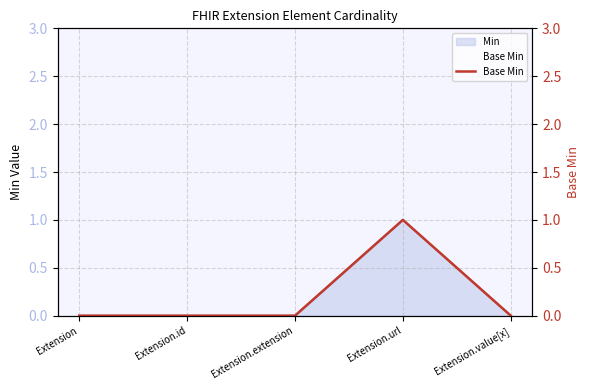

What is the greatest value displayed?

1